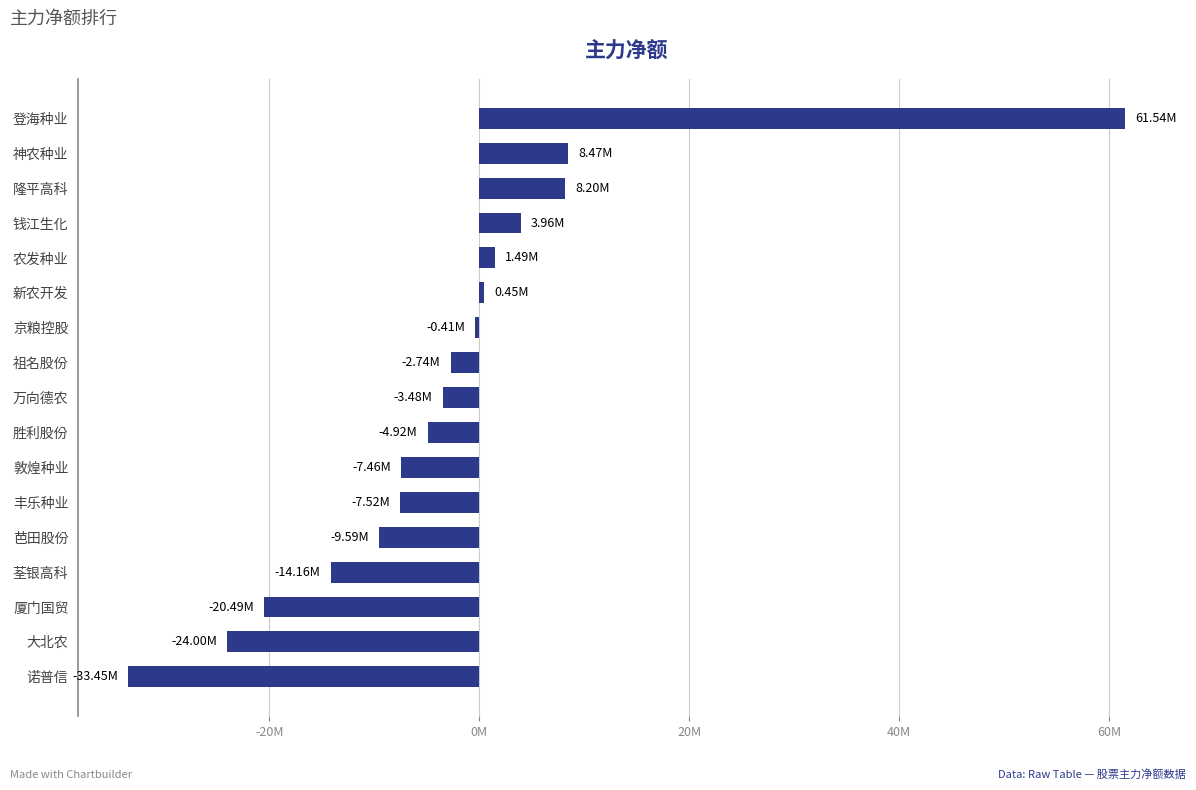

Are the bars horizontal?

Yes